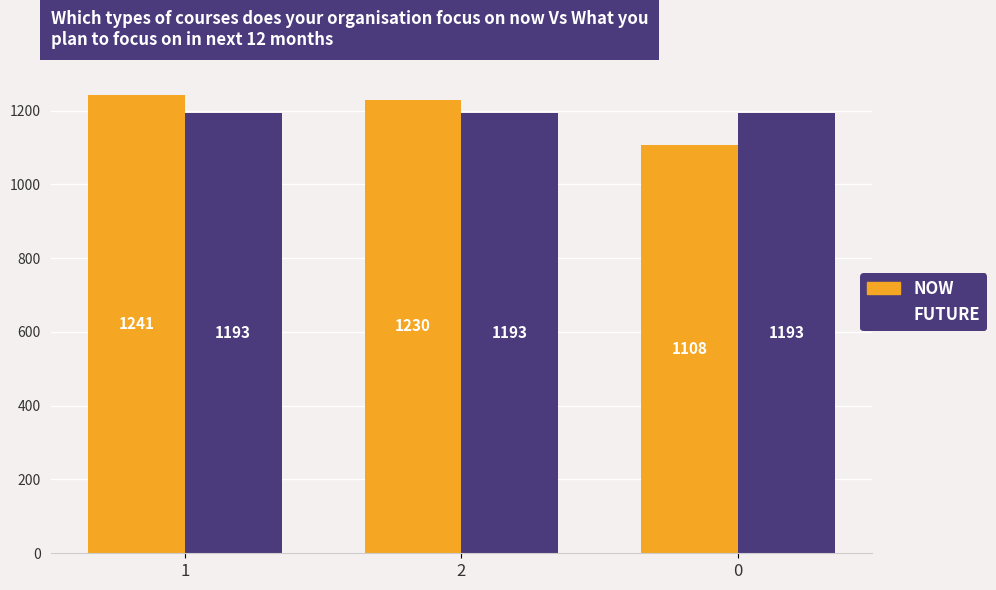

What position from the left is 1?

1